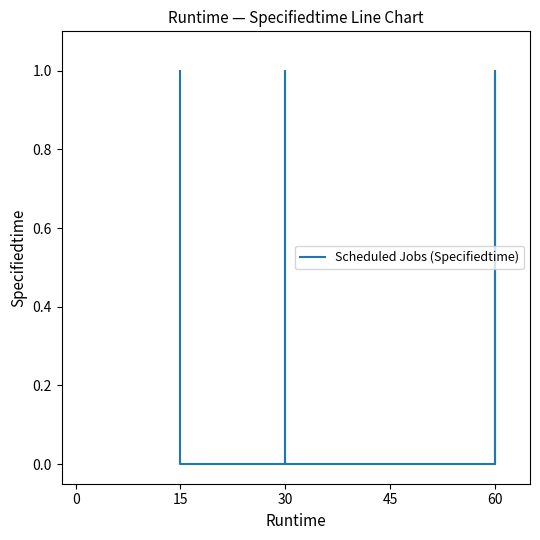

At which category does the data reach its first local valley?

15